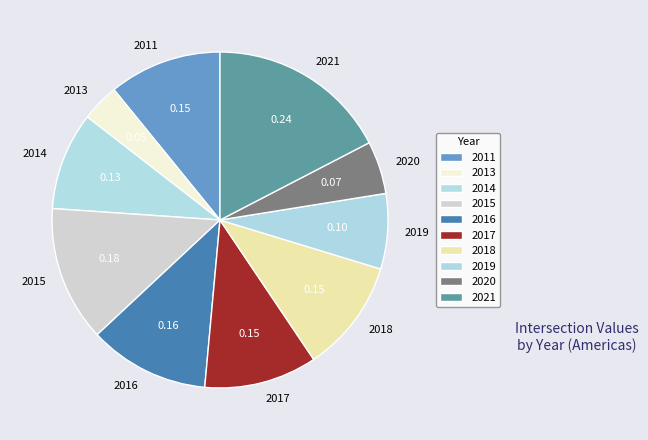

Combined, do 2014 and 2011 account for over 50%?

No